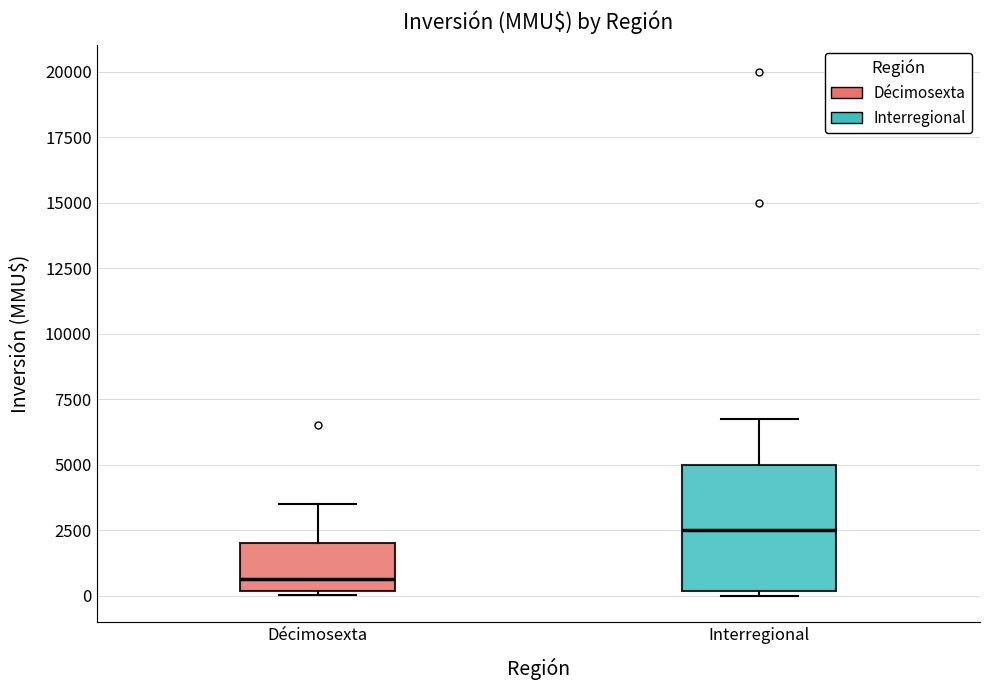

Which box is the tallest, from its lower edge to its upper edge?

Interregional